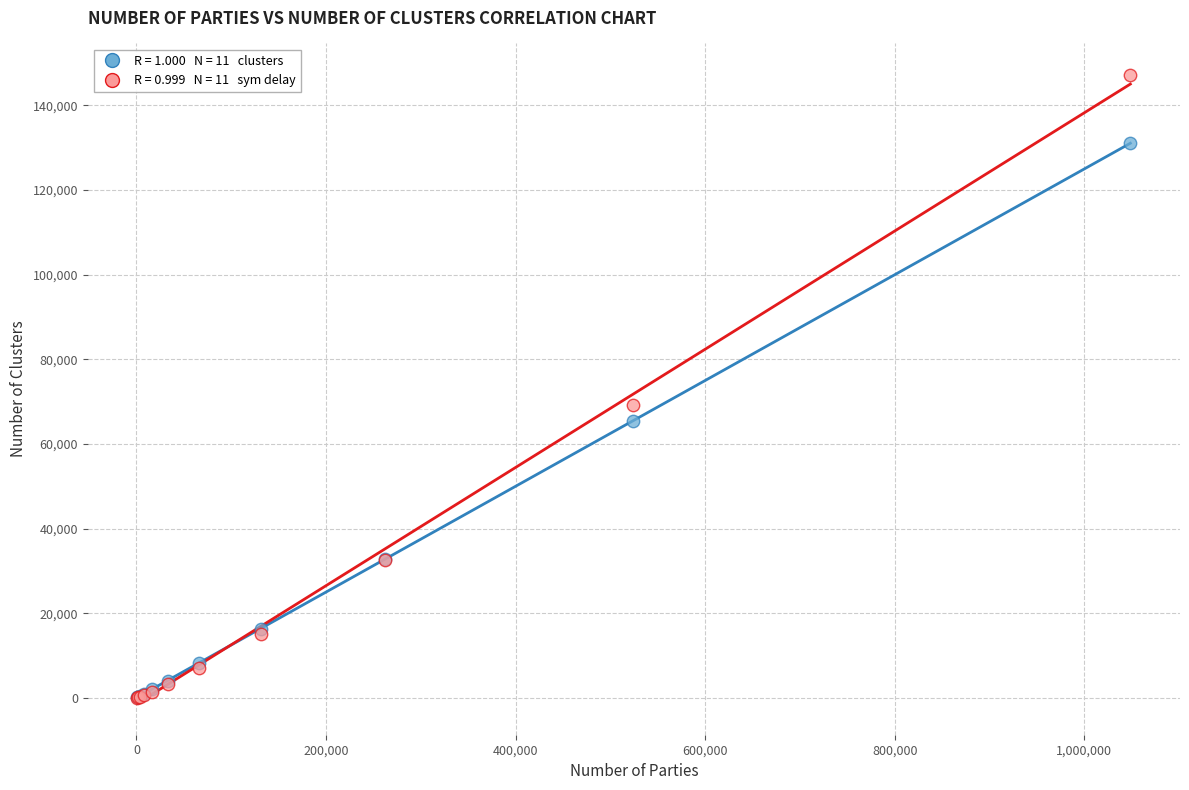

Across all series, what Y value is closest to 73644?

69285.0